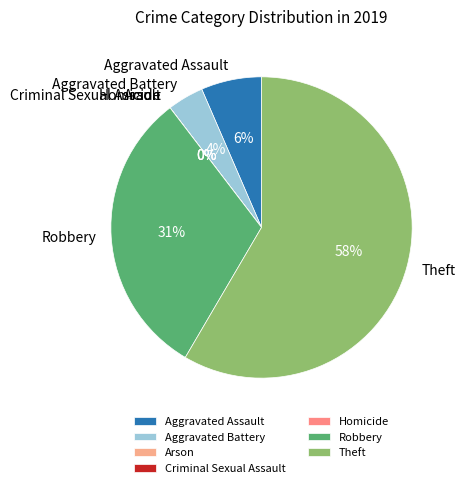

To the nearest percent, what is the difference between the largest and smallest slice percentages?

58%